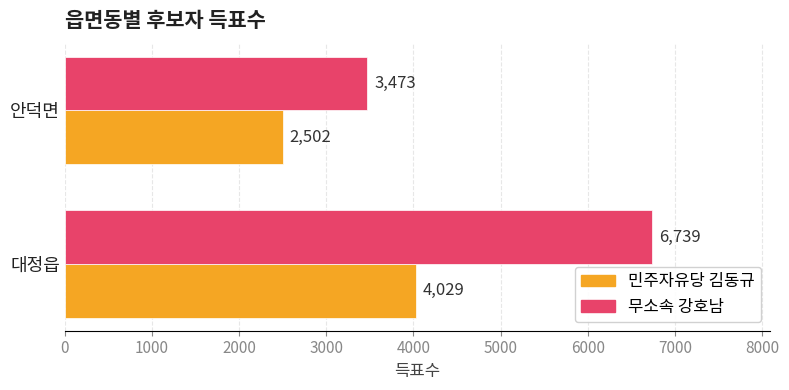

What is the sum of all 무소속 강호남 values?

10212